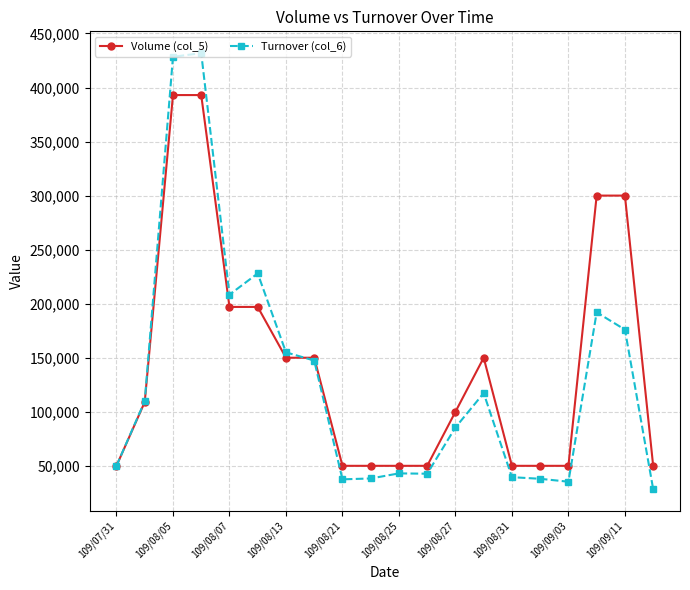

Which series has the widest spread of values?

Turnover (col_6)